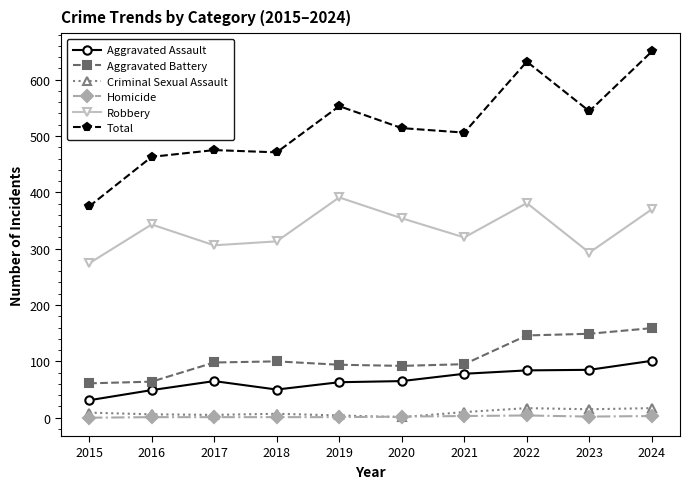

True or false: Homicide and Total intersect in this chart.

False